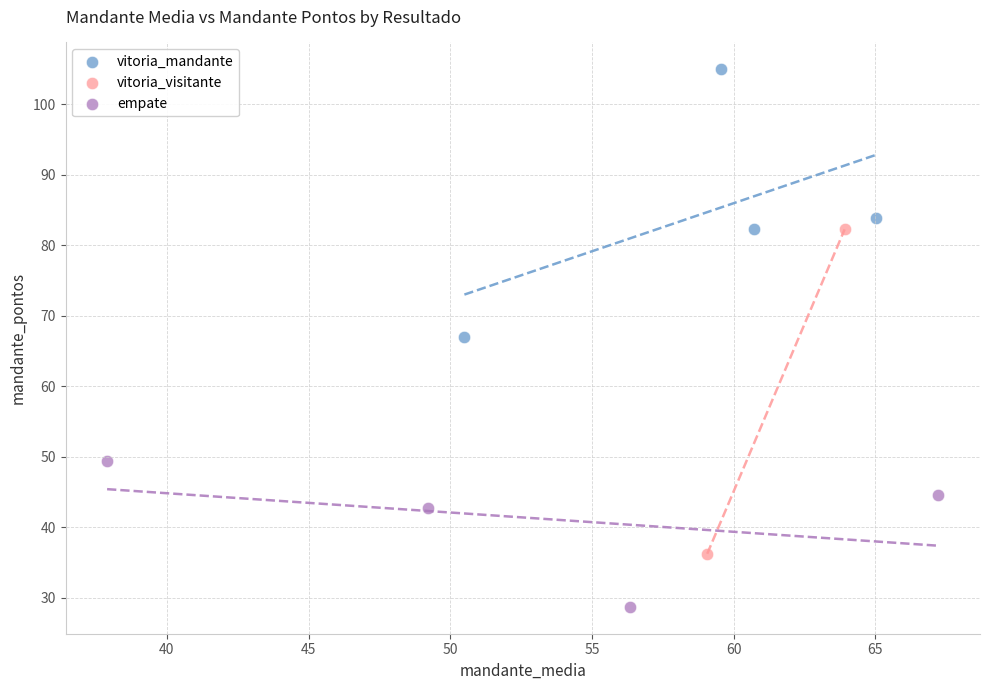

What are all the series names shown in the legend?

vitoria_mandante, vitoria_visitante, empate